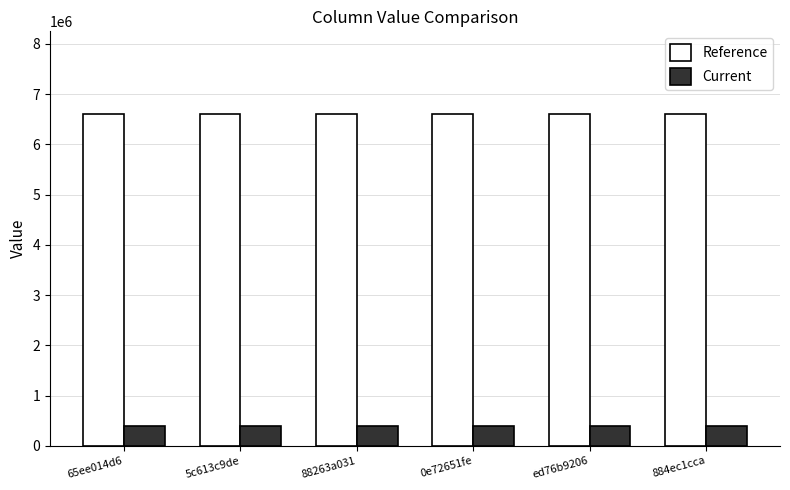

Is it true that Current equals 400000 at 0e72651fe?

True